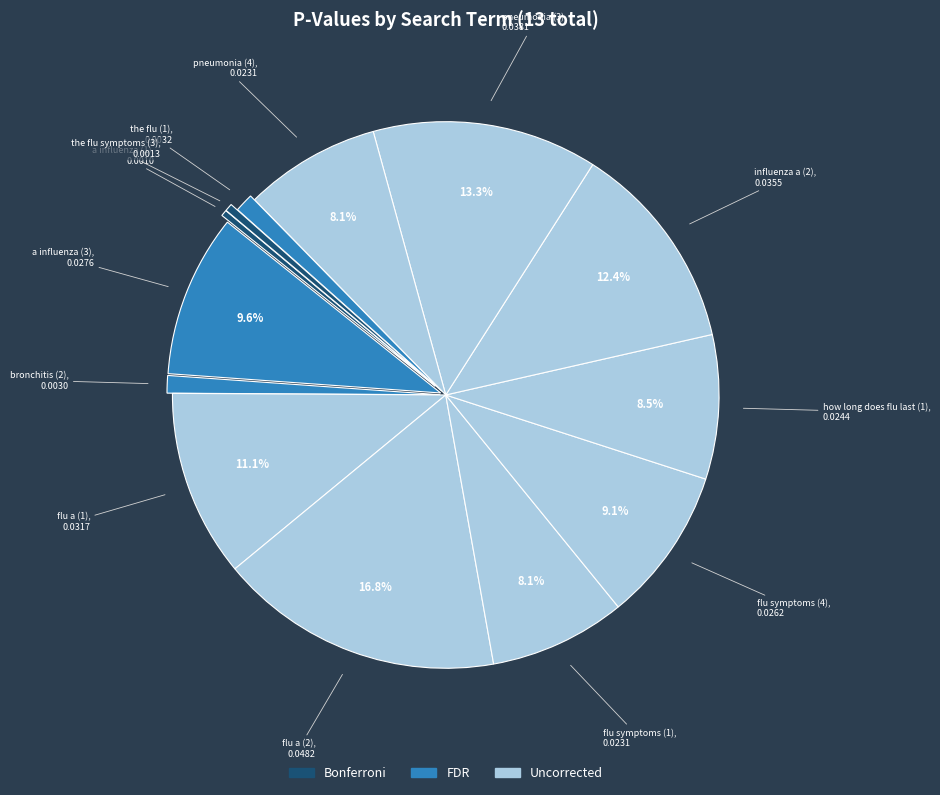

How many segments does this pie chart have?

13